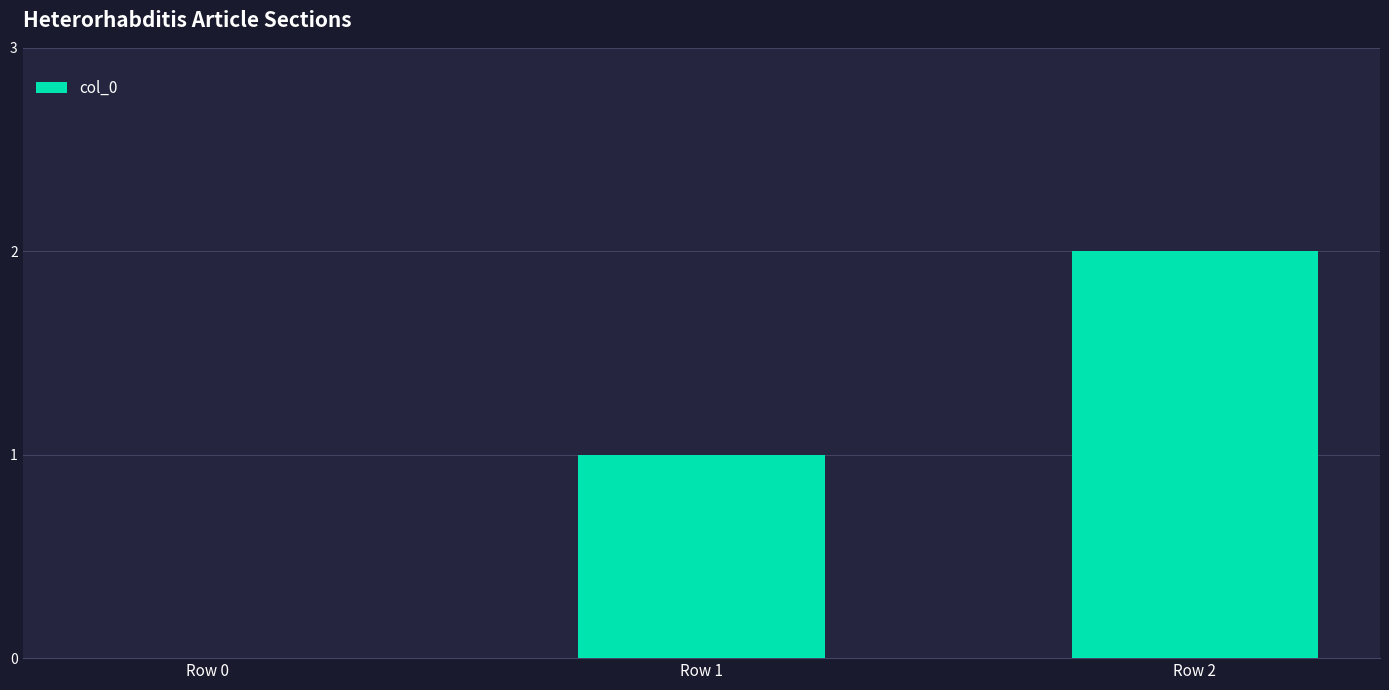

Which label corresponds to the largest value in the chart?

Row 2